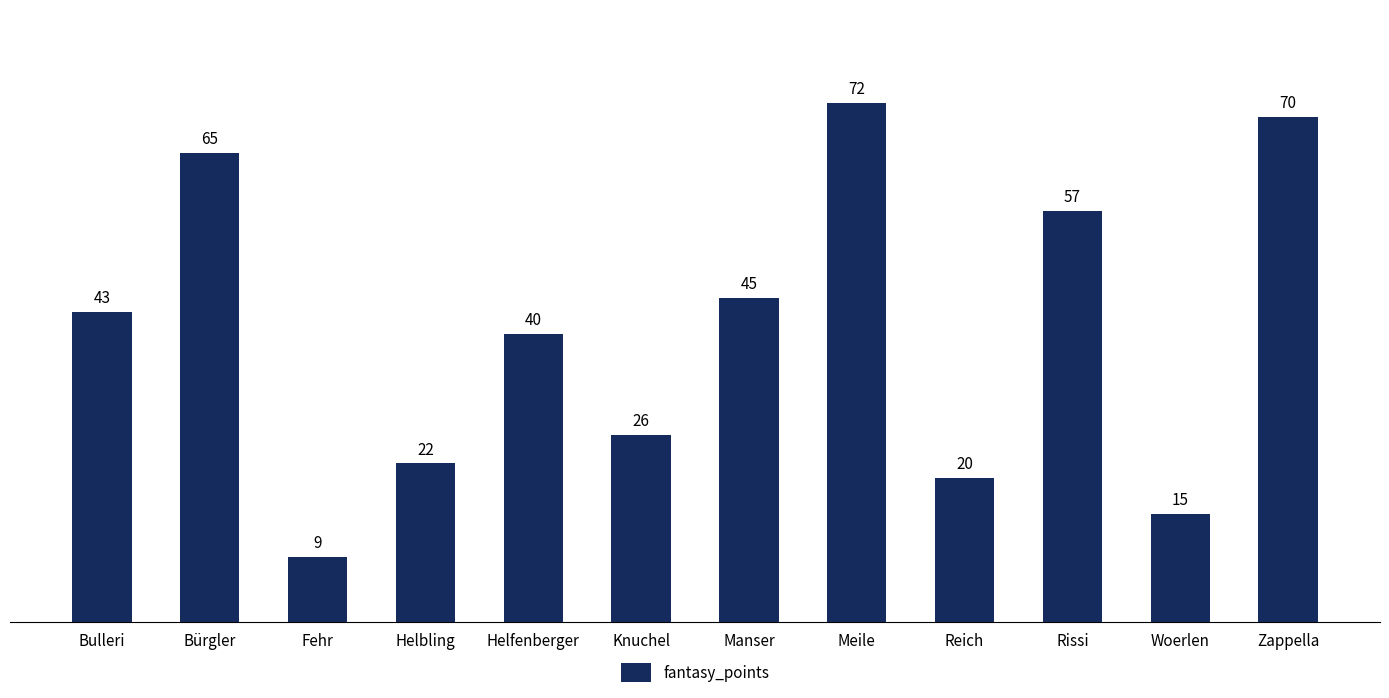

Rank the categories by value from highest to lowest.

Meile, Zappella, Bürgler, Rissi, Manser, Bulleri, Helfenberger, Knuchel, Helbling, Reich, Woerlen, Fehr